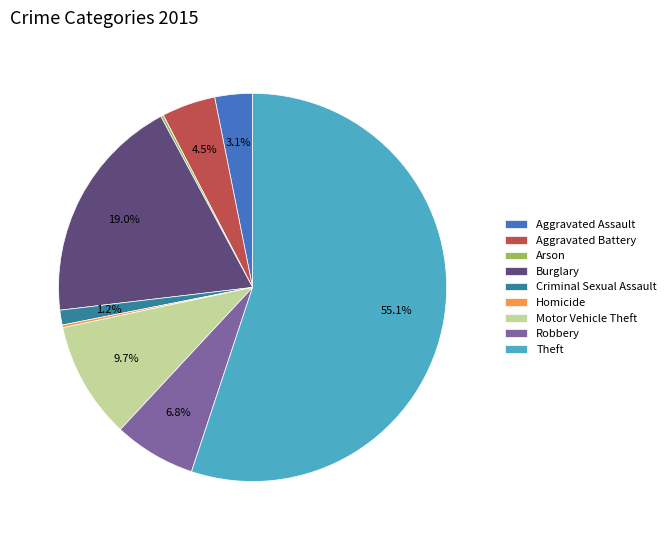

The Aggravated Assault slice represents 3% of the pie. True or false?

True